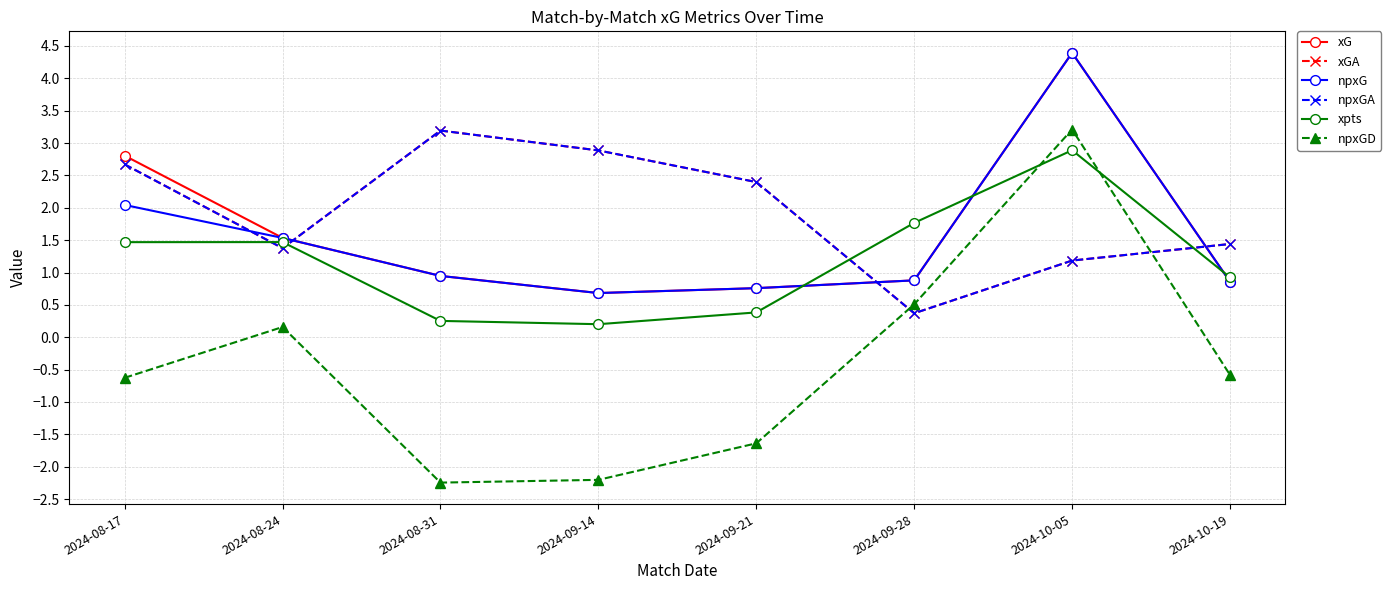

Is it true that npxG equals 0.4 at 2024-09-21?

False